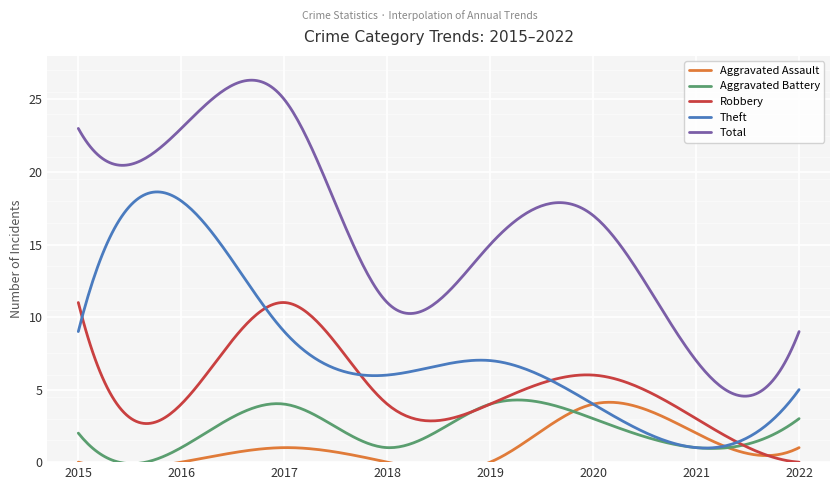

Is this an area chart (filled region under the line)?

No